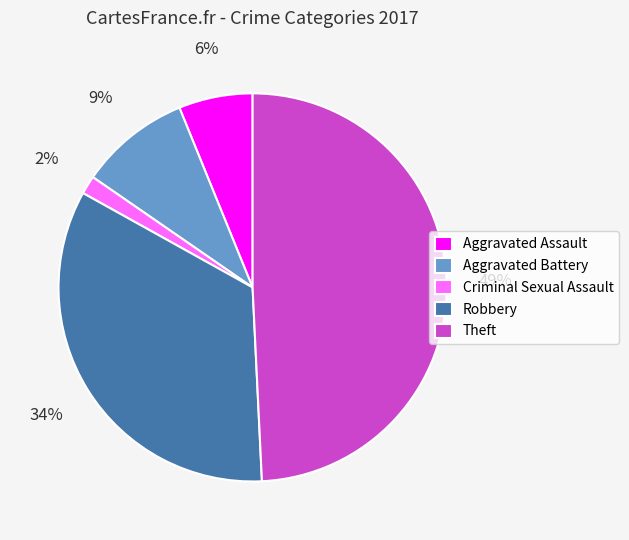

The Criminal Sexual Assault slice represents 2% of the pie. True or false?

True